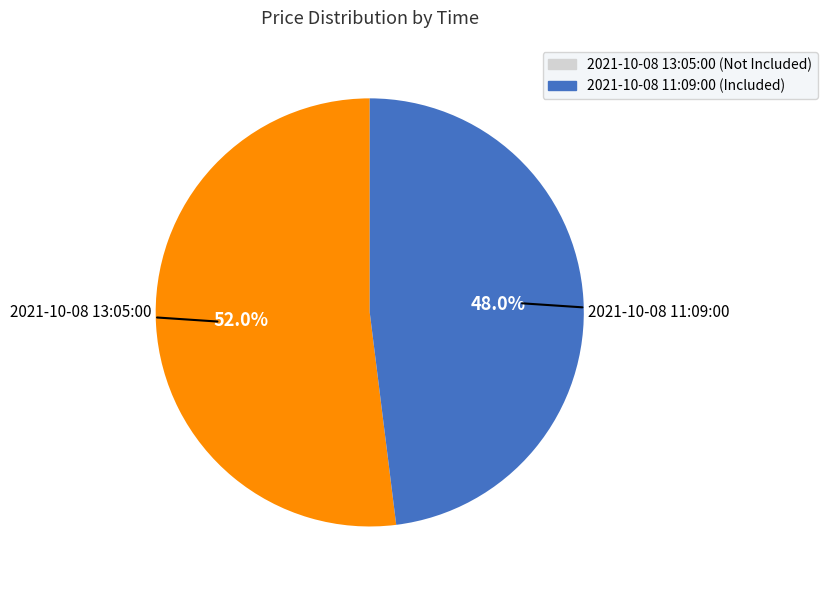

Is there a majority slice in this chart?

Yes